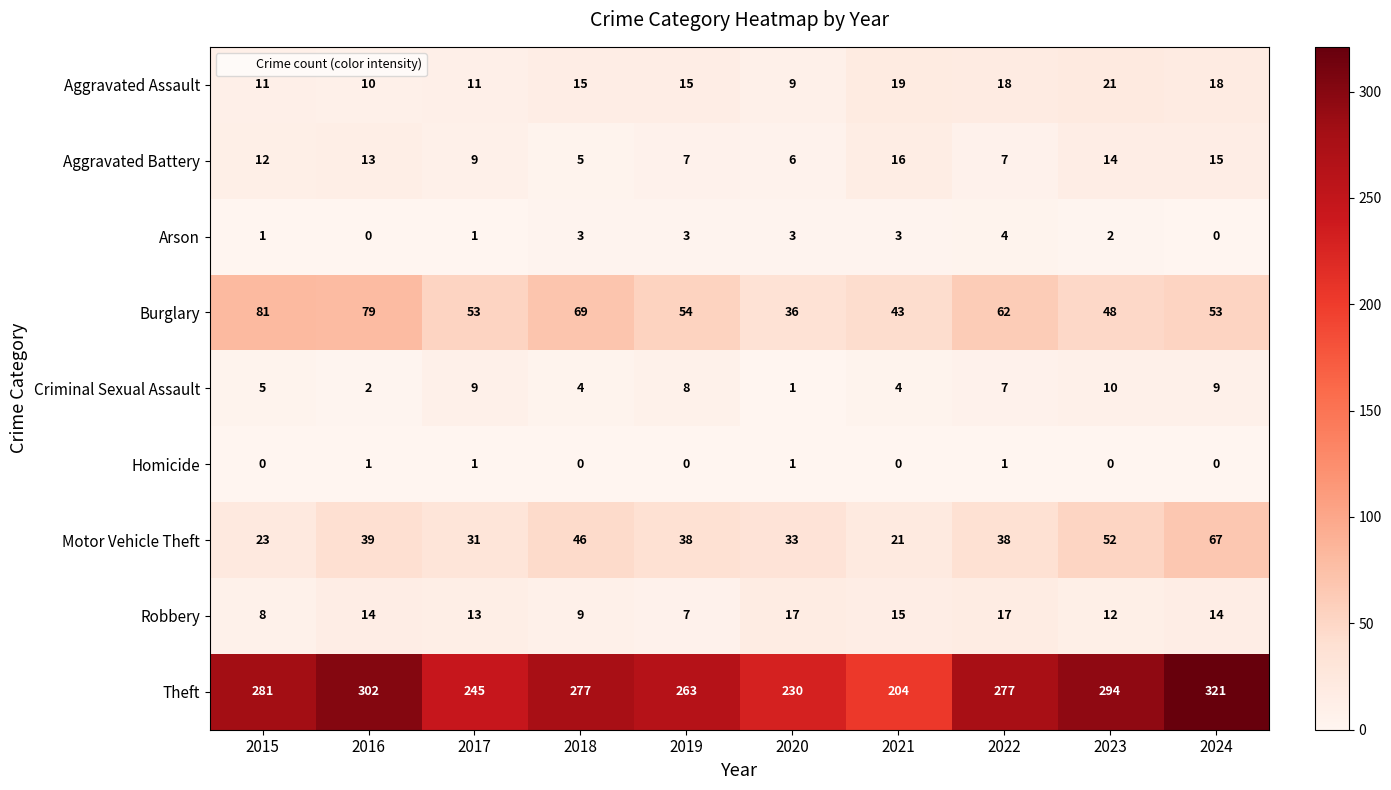

True or false: Theft has a value of 204 at 2021.

True